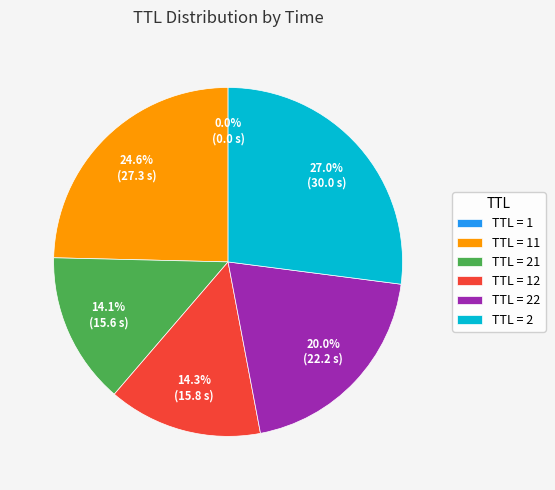

Which slice is the largest?

TTL = 2